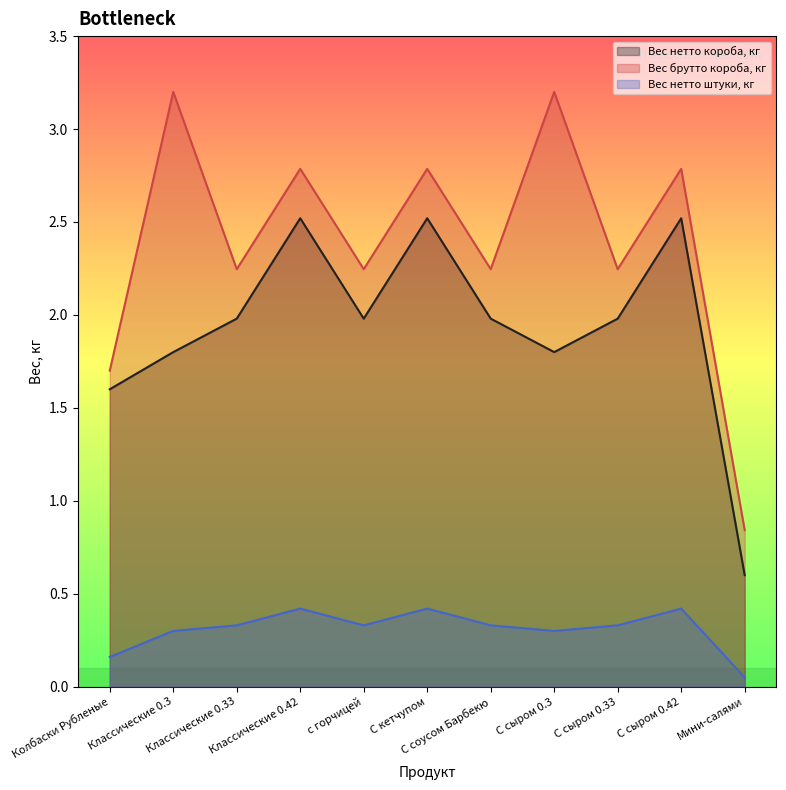

Which series has the widest spread of values?

Вес брутто короба, кг